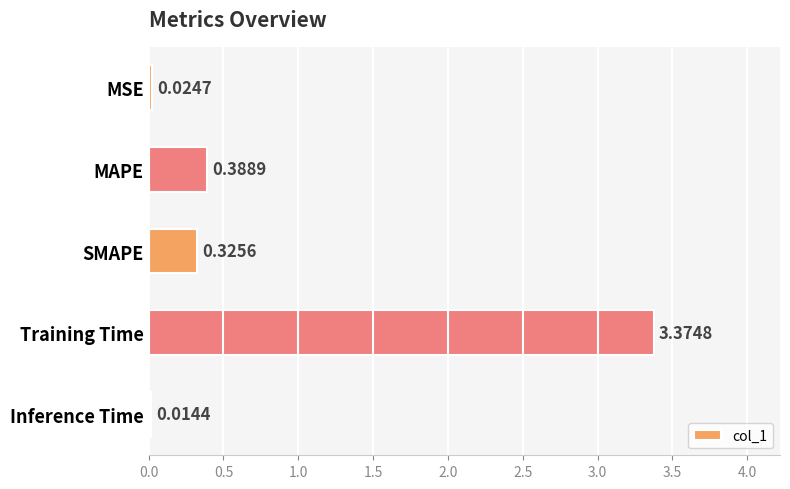

Which label corresponds to the largest value in the chart?

Training Time